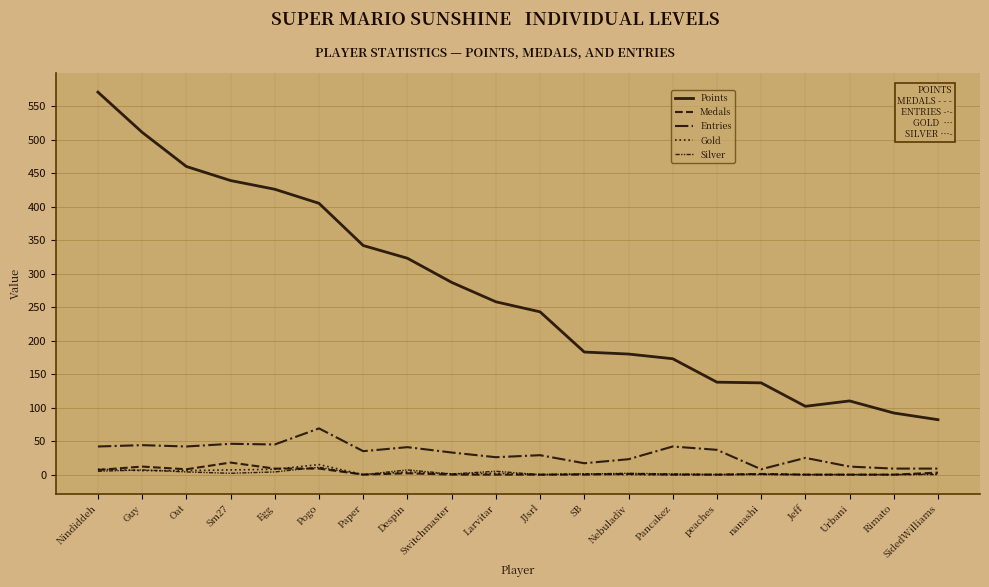

Reading left to right, extract all data points from this chart.

Points: Nindiddeh=571	Guy=511	Oat=460	Sm27=439	Egg=426	Pogo=405	Paper=342	Despin=323	Switchmaster=287	Larvitar=258	JJsrl=243	SB=183	Nebuladiv=180	Pancakez=173	peaches=138	nanashi=137	Jeff=102	Urbani=110	Rimato=92	SidedWilliams=82
Medals: Nindiddeh=7	Guy=12	Oat=8	Sm27=18	Egg=9	Pogo=9	Paper=0	Despin=2	Switchmaster=0	Larvitar=0	JJsrl=0	SB=0	Nebuladiv=1	Pancakez=0	peaches=0	nanashi=1	Jeff=0	Urbani=0	Rimato=0	SidedWilliams=3
Entries: Nindiddeh=42	Guy=44	Oat=42	Sm27=46	Egg=45	Pogo=69	Paper=35	Despin=41	Switchmaster=33	Larvitar=26	JJsrl=29	SB=17	Nebuladiv=23	Pancakez=42	peaches=37	nanashi=8	Jeff=25	Urbani=12	Rimato=9	SidedWilliams=9
Gold: Nindiddeh=8	Guy=6	Oat=6	Sm27=7	Egg=8	Pogo=15	Paper=0	Despin=4	Switchmaster=1	Larvitar=2	JJsrl=0	SB=1	Nebuladiv=0	Pancakez=0	peaches=0	nanashi=1	Jeff=0	Urbani=0	Rimato=0	SidedWilliams=1
Silver: Nindiddeh=5	Guy=7	Oat=4	Sm27=2	Egg=4	Pogo=11	Paper=0	Despin=7	Switchmaster=1	Larvitar=5	JJsrl=0	SB=1	Nebuladiv=2	Pancakez=1	peaches=0	nanashi=0	Jeff=0	Urbani=0	Rimato=0	SidedWilliams=0